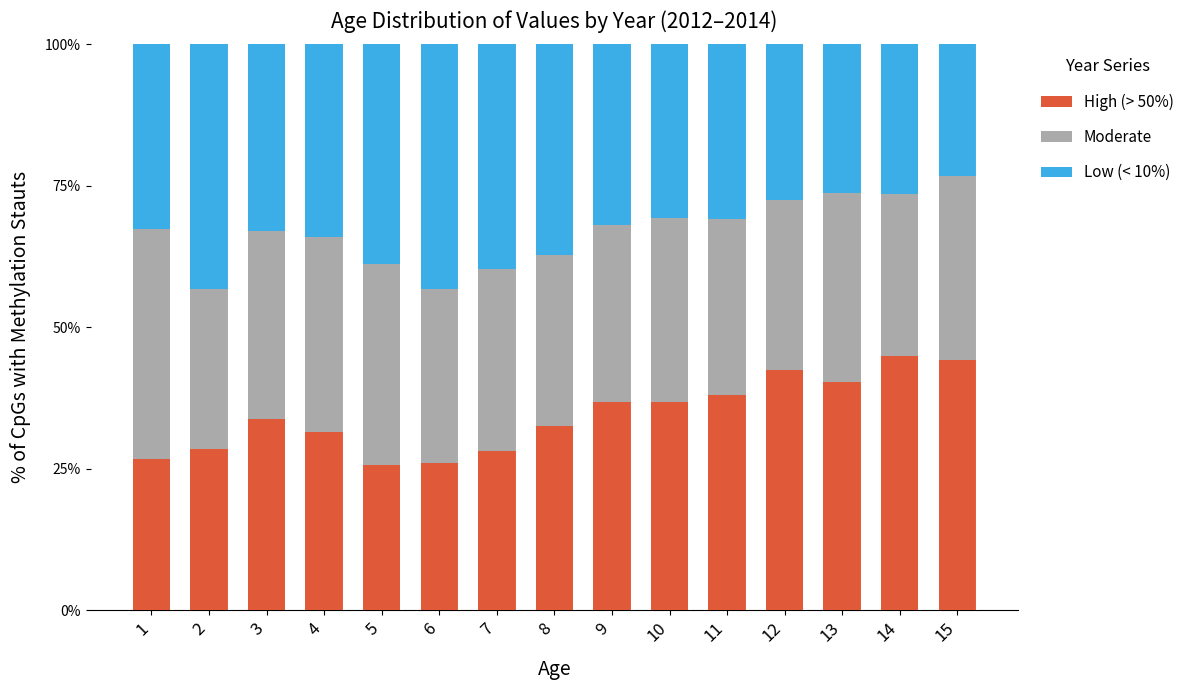

What is the total value across all series at 9?

100.0